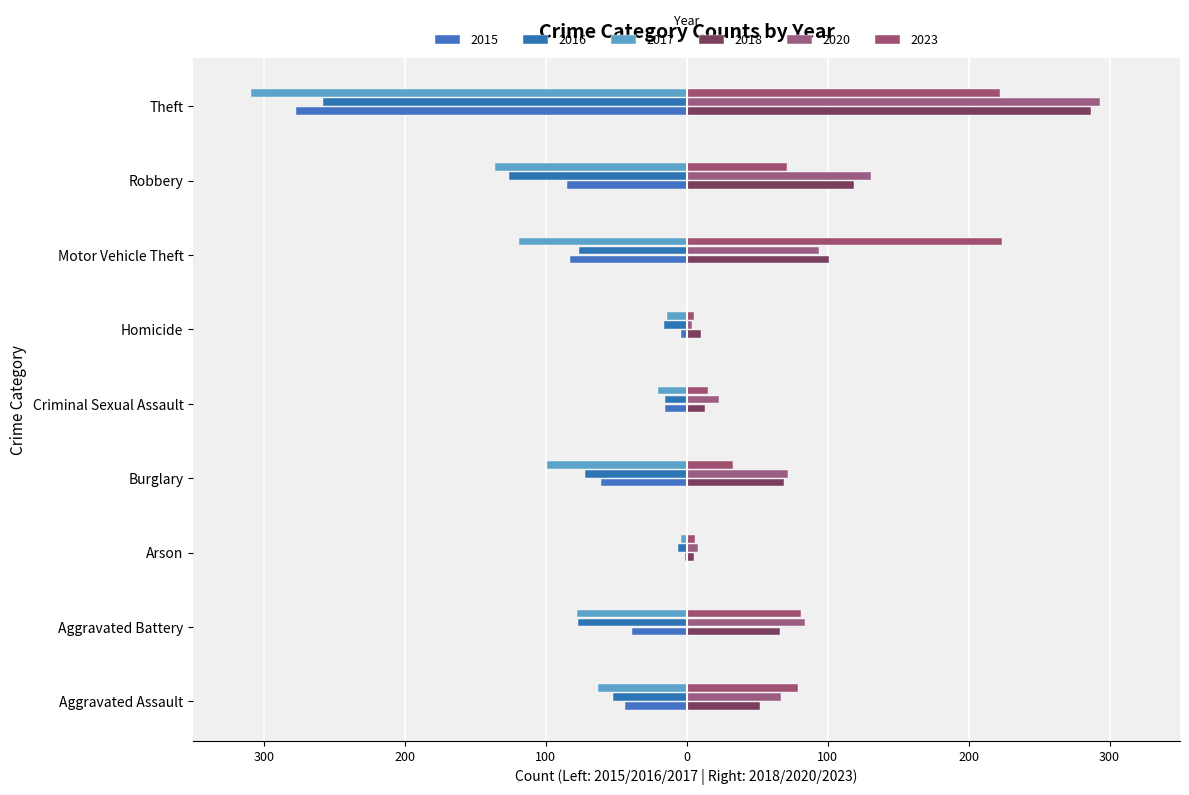

Reading right to left, extract all data points from this chart.

2015: Theft=-277	Robbery=-85	Motor Vehicle Theft=-83	Homicide=-4	Criminal Sexual Assault=-15	Burglary=-61	Arson=-1	Aggravated Battery=-39	Aggravated Assault=-44
2016: Theft=-258	Robbery=-126	Motor Vehicle Theft=-76	Homicide=-16	Criminal Sexual Assault=-15	Burglary=-72	Arson=-6	Aggravated Battery=-77	Aggravated Assault=-52
2017: Theft=-309	Robbery=-136	Motor Vehicle Theft=-119	Homicide=-14	Criminal Sexual Assault=-20	Burglary=-99	Arson=-4	Aggravated Battery=-78	Aggravated Assault=-63
2018: Theft=287	Robbery=119	Motor Vehicle Theft=101	Homicide=10	Criminal Sexual Assault=13	Burglary=69	Arson=5	Aggravated Battery=66	Aggravated Assault=52
2020: Theft=293	Robbery=131	Motor Vehicle Theft=94	Homicide=4	Criminal Sexual Assault=23	Burglary=72	Arson=8	Aggravated Battery=84	Aggravated Assault=67
2023: Theft=222	Robbery=71	Motor Vehicle Theft=224	Homicide=5	Criminal Sexual Assault=15	Burglary=33	Arson=6	Aggravated Battery=81	Aggravated Assault=79